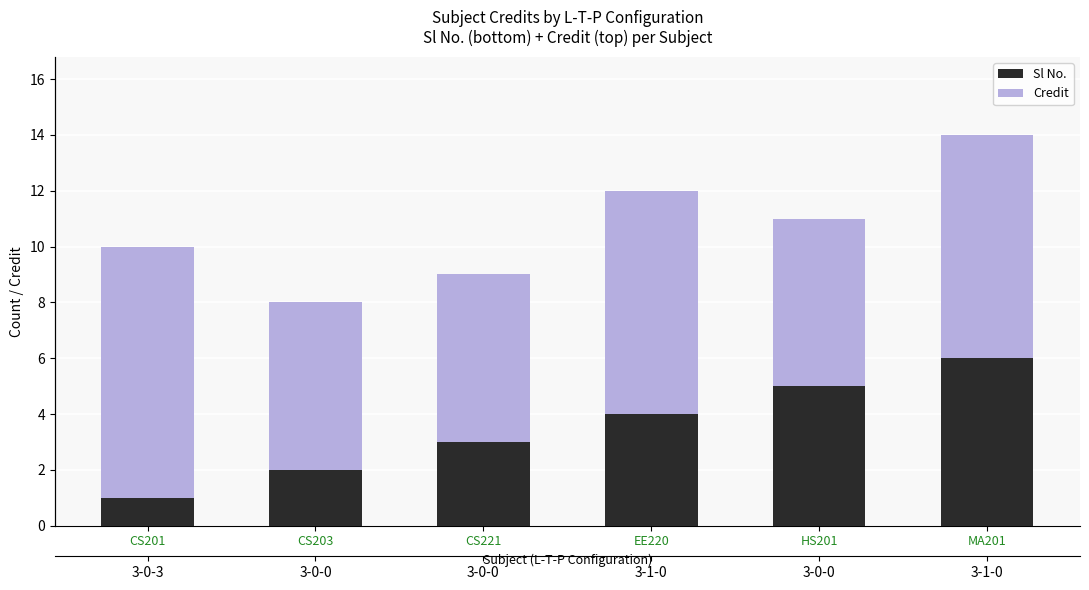

Is it true that Credit equals 8 at MA201?

True